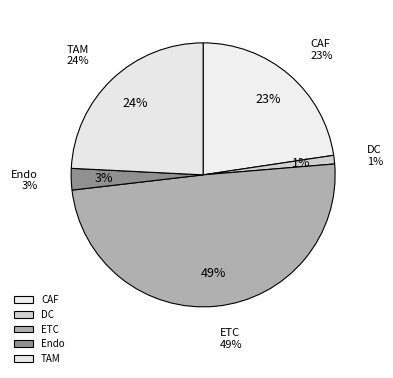

Rank the categories by value from lowest to highest.

DC, Endo, CAF, TAM, ETC